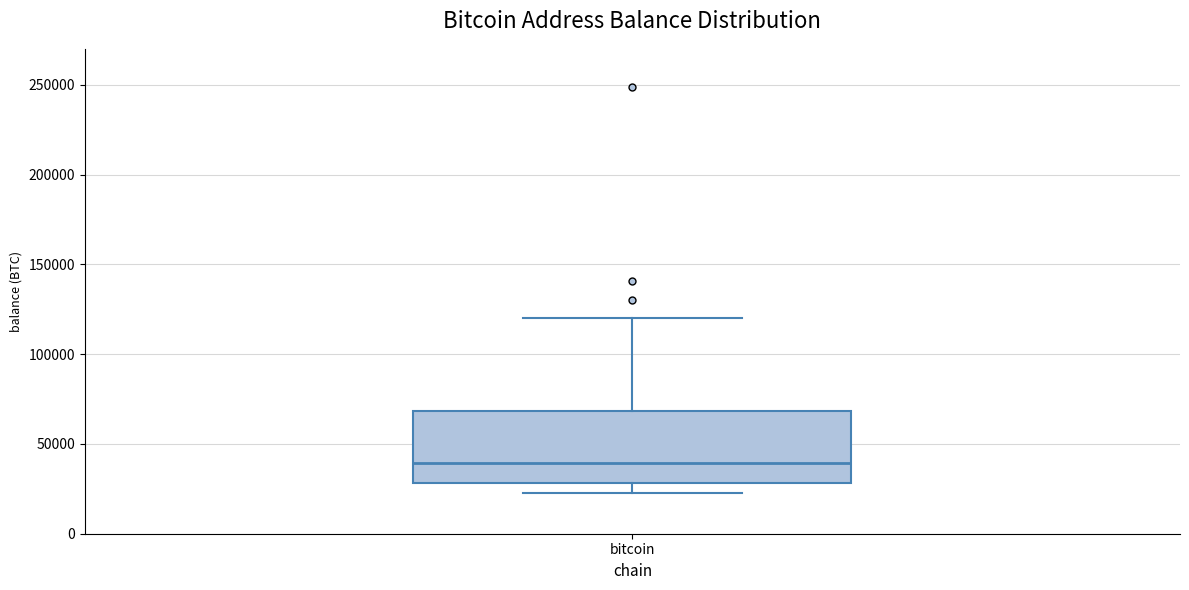

Where does the upper whisker of the box for bitcoin end on the y-axis? The values are not printed on the chart, so give them approximately, as read against the axis.

120000